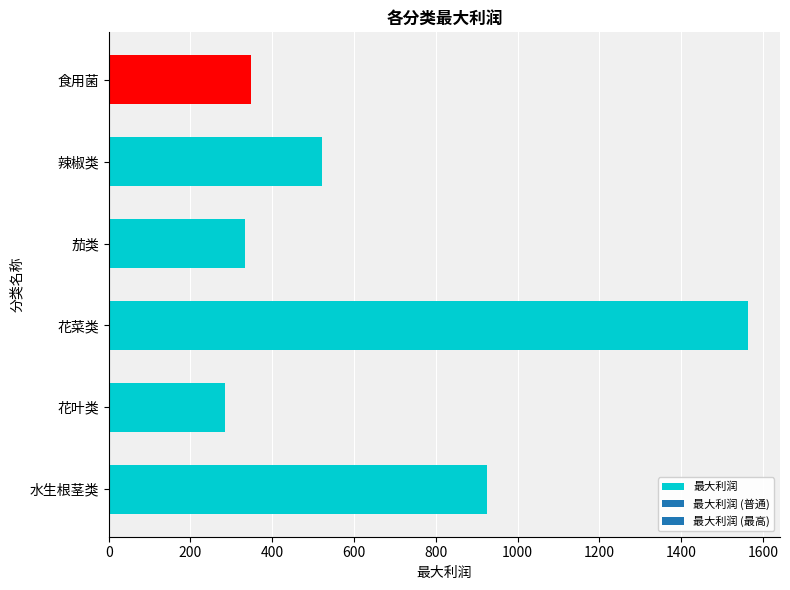

Reading bottom to top, extract all data points from this chart.

925.0	283.9	1563.5	333.0	520.6	347.5